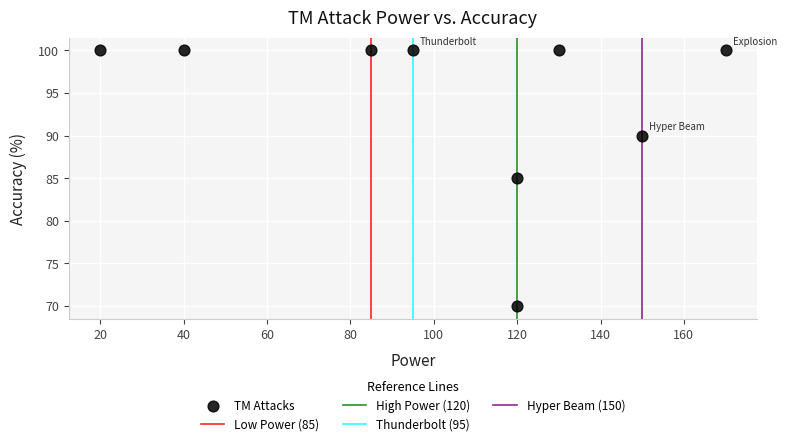

What is the range of X values (max minus min)?

150